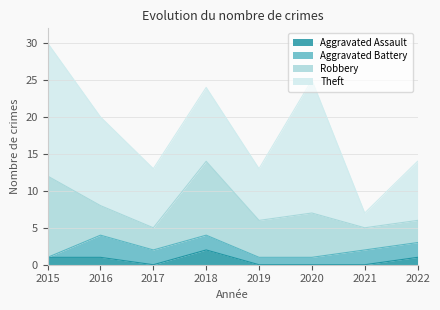

At which label does Aggravated Assault reach its minimum?

2017